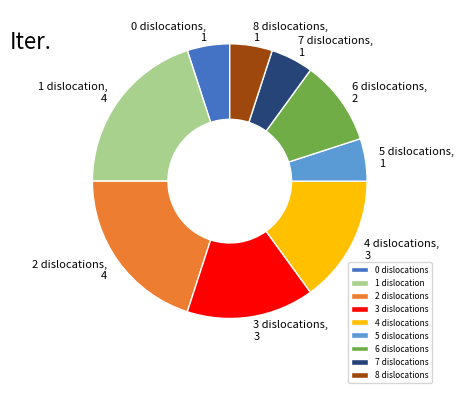

Which has a higher value, 1 or 0?

1